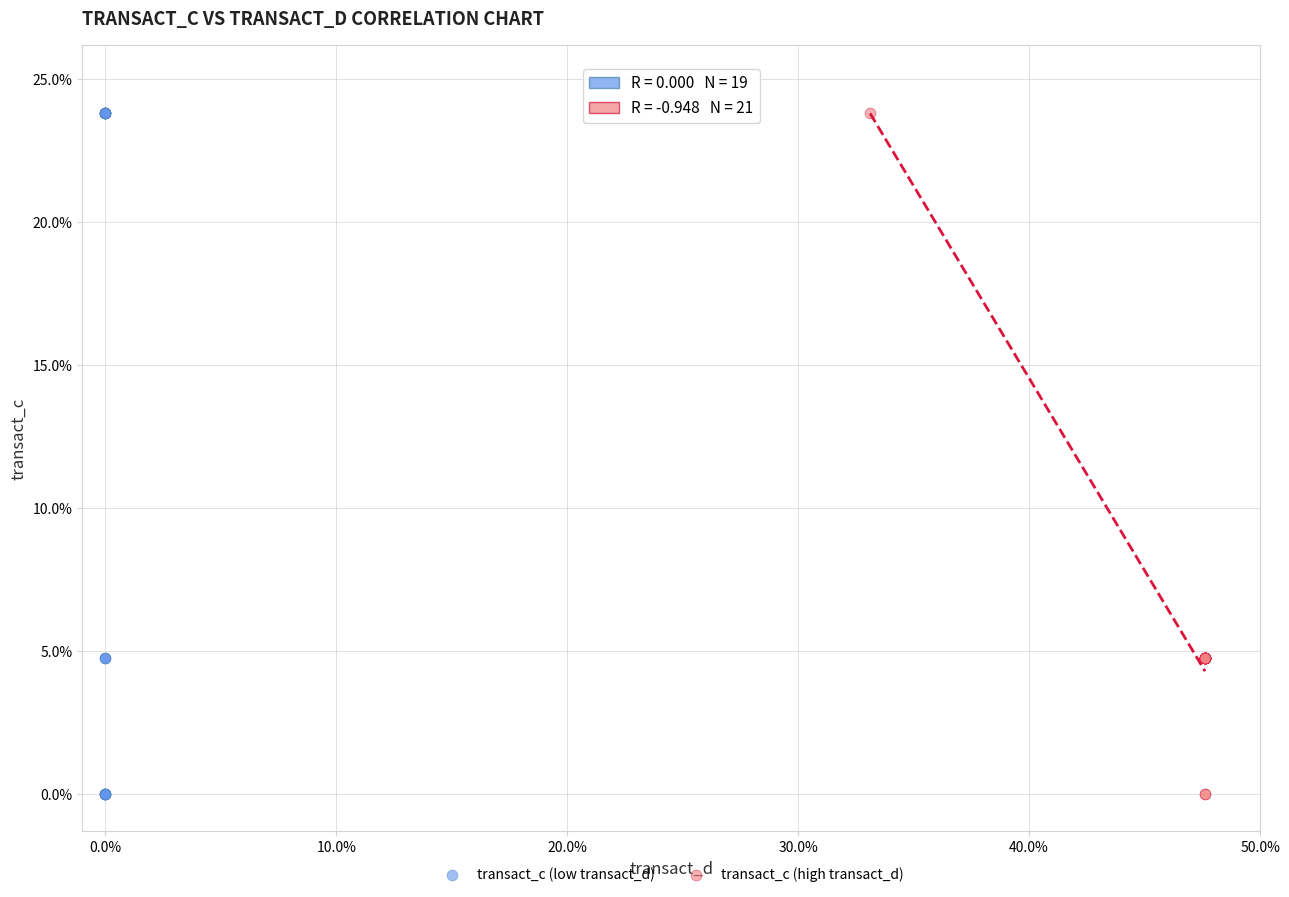

What are all the series names shown in the legend?

transact_c (low transact_d), transact_c (high transact_d)